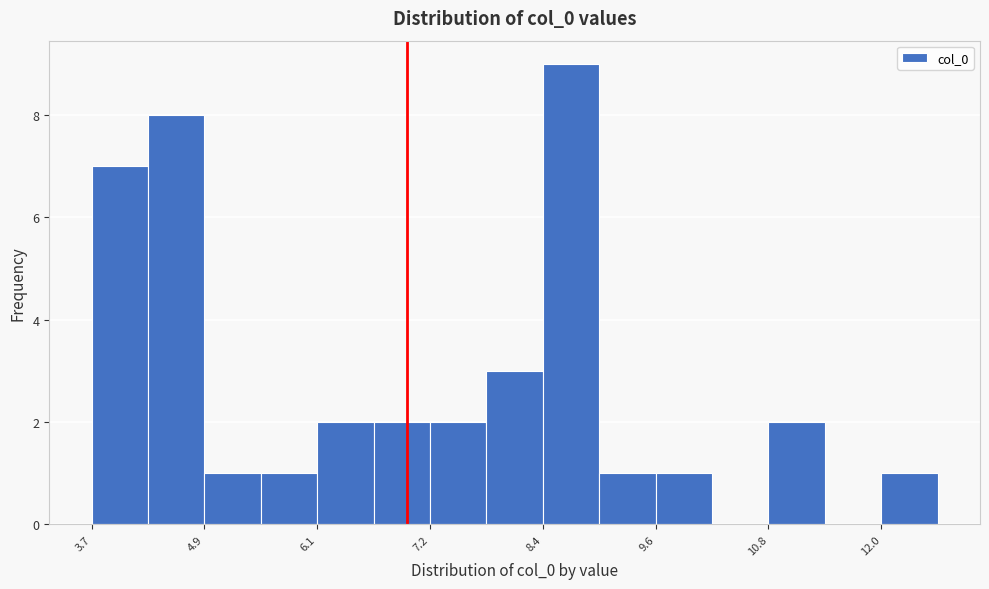

Read against the x-axis, roughly where is the centre of the tallest bar?

8.8